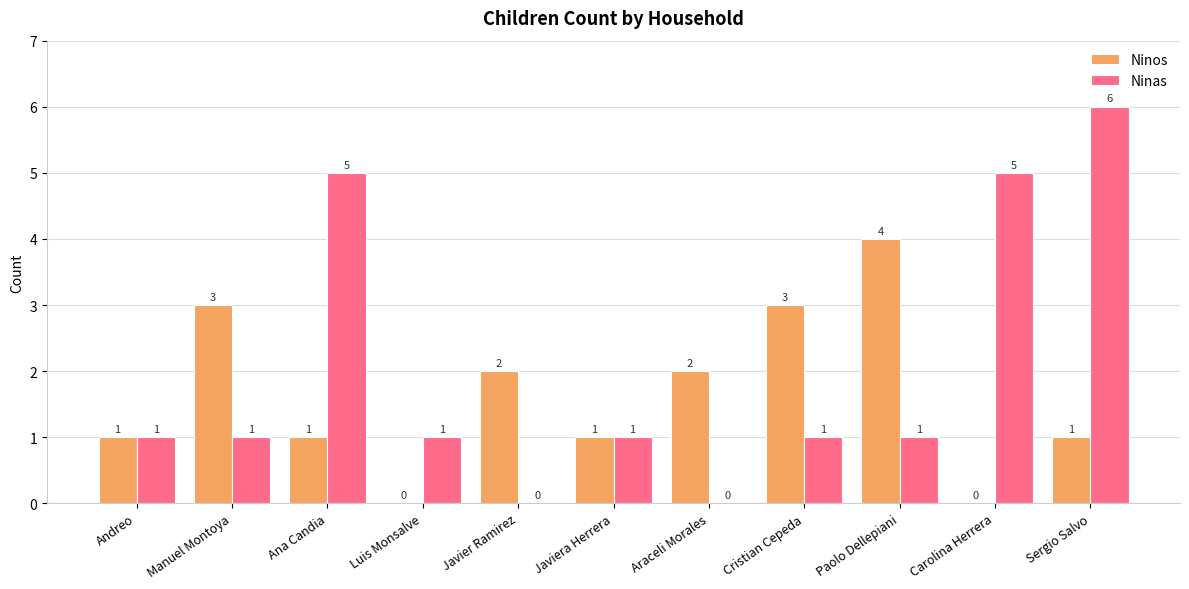

Are the bars horizontal?

No